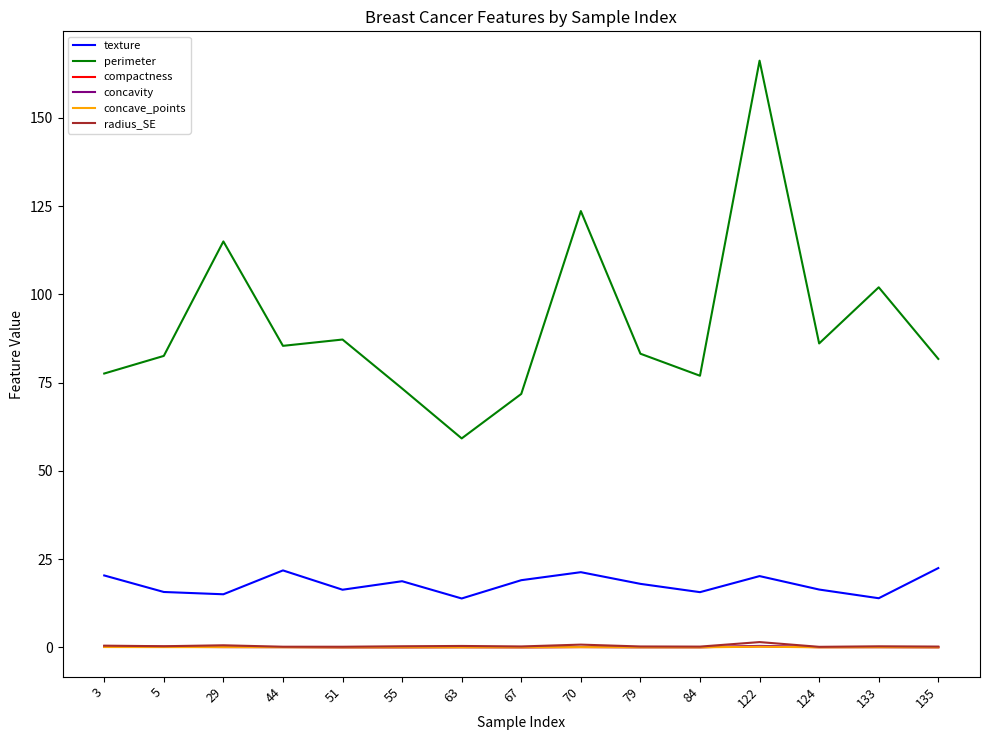

Between 63 and 70, which series saw the biggest shift?

perimeter